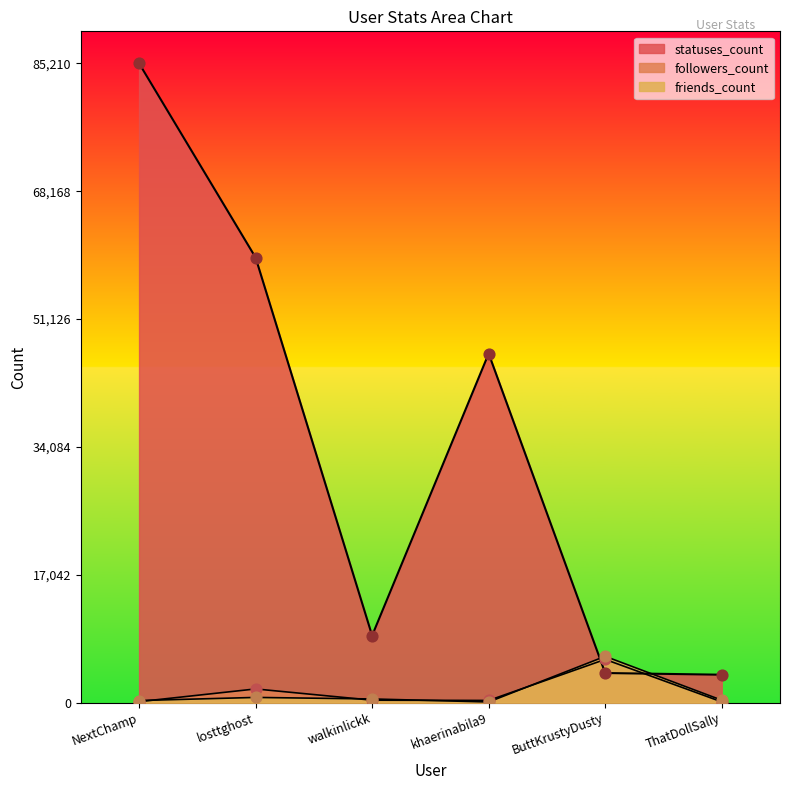

Is the value of statuses_count at NextChamp greater than the value of friends_count at NextChamp?

Yes